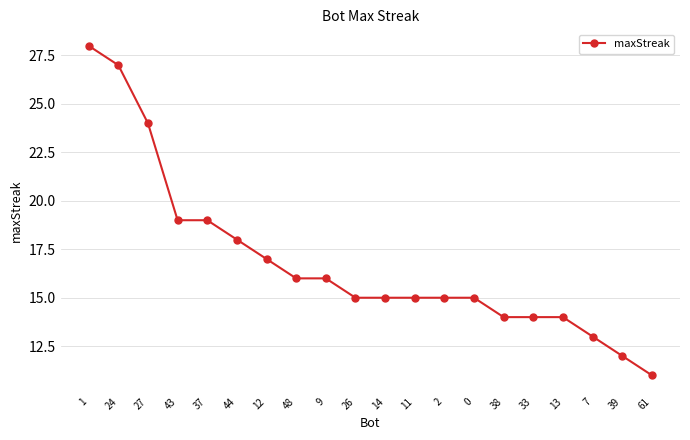

At which category does the chart reach its minimum across all series?

61